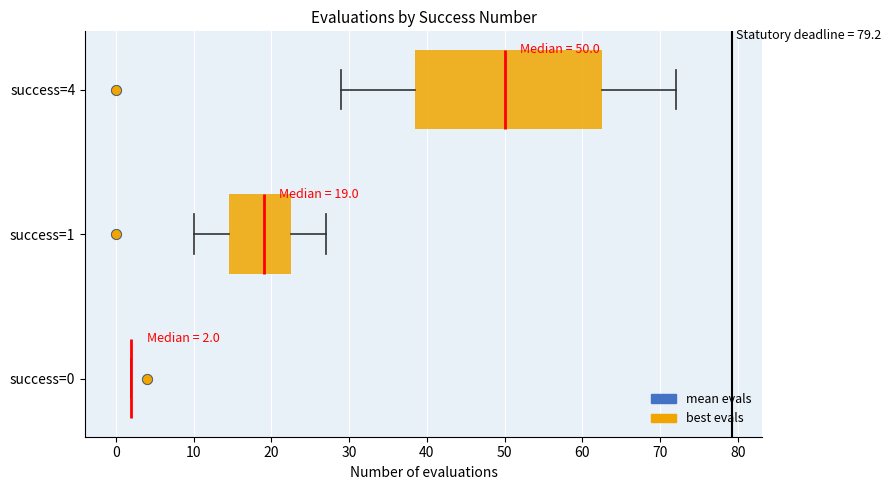

Comparing the boxes themselves (not the whiskers), which one is the widest?

success=4